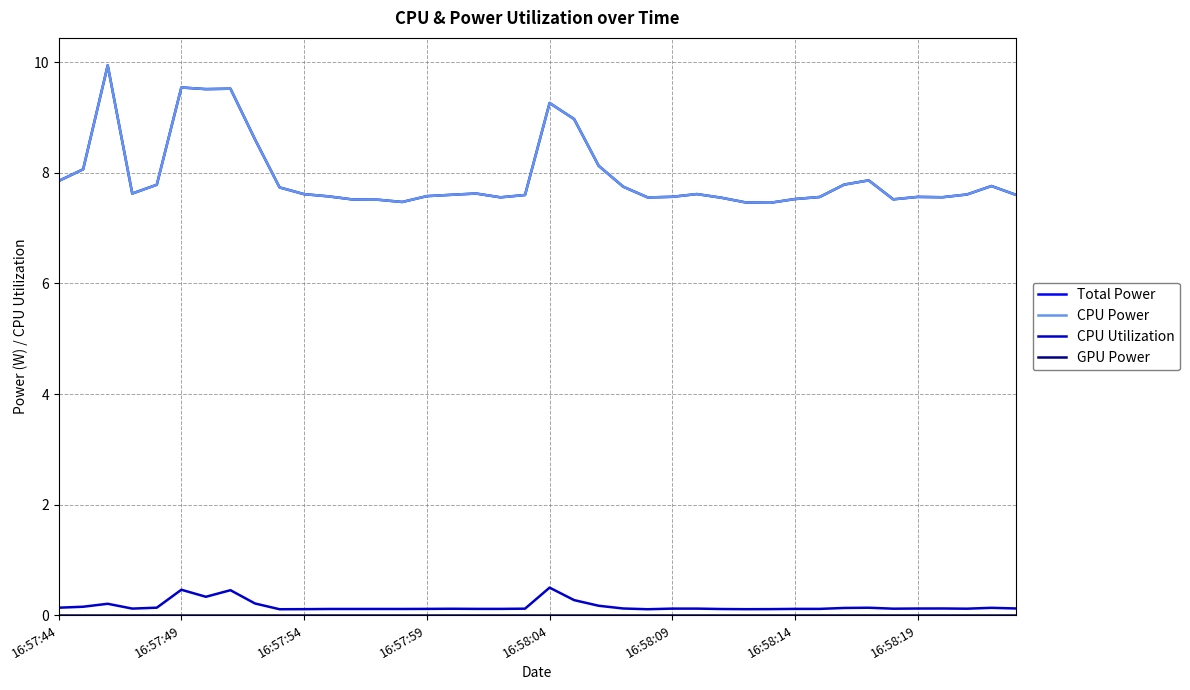

How many lines are shown in the chart?

4